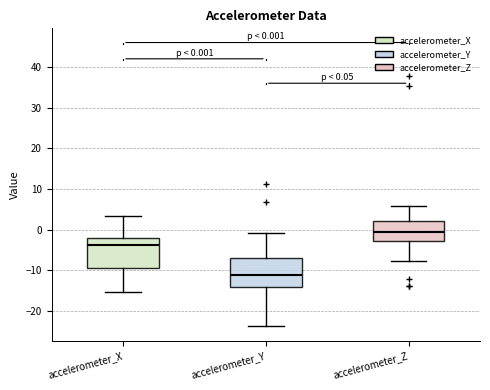

Which box's median line is the lowest?

accelerometer_Y